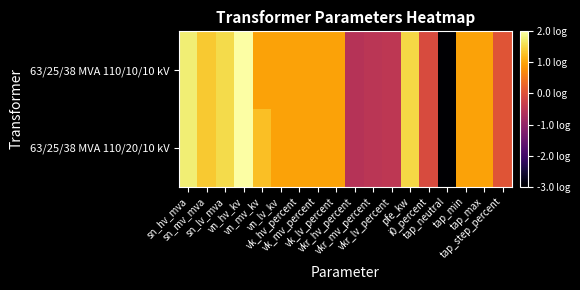

What is the greatest value displayed?

2.0